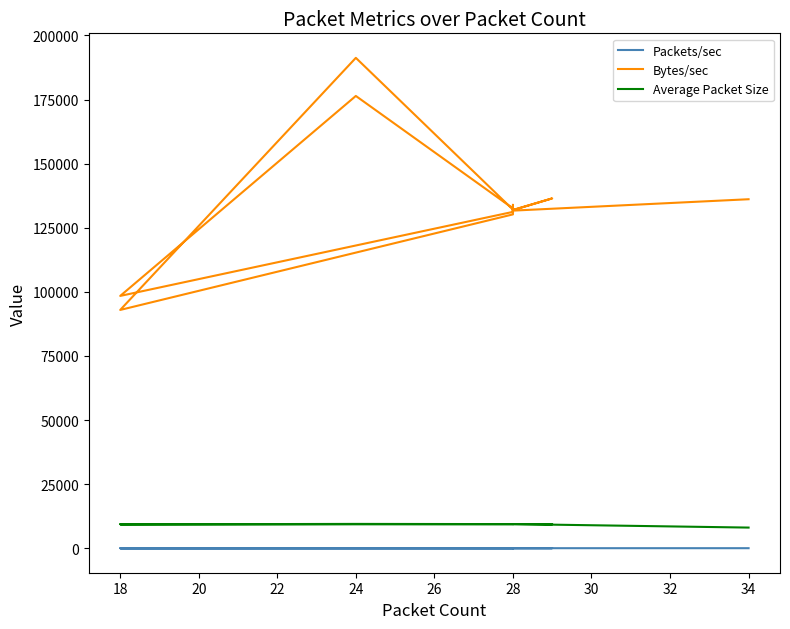

Which series changed the most between 20 and 26?

Bytes/sec